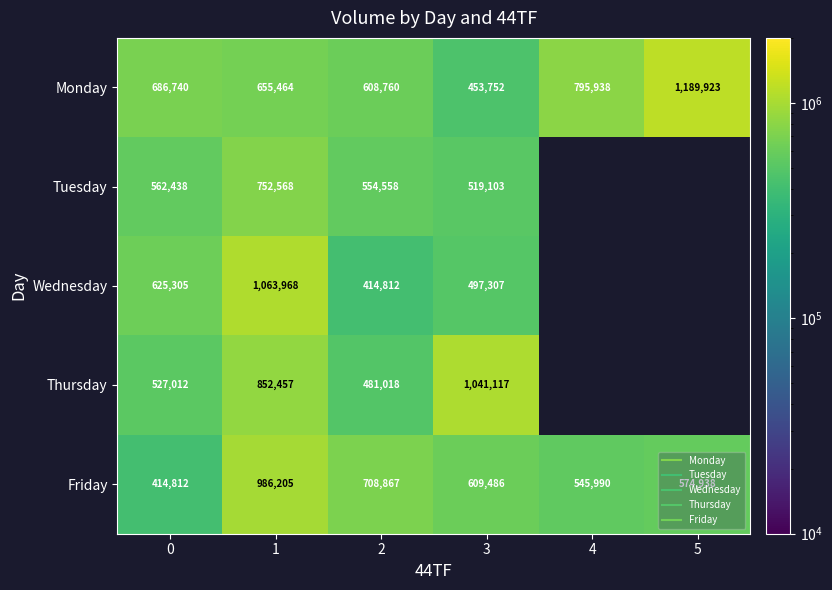

Which series has the largest range (max minus min)?

Monday